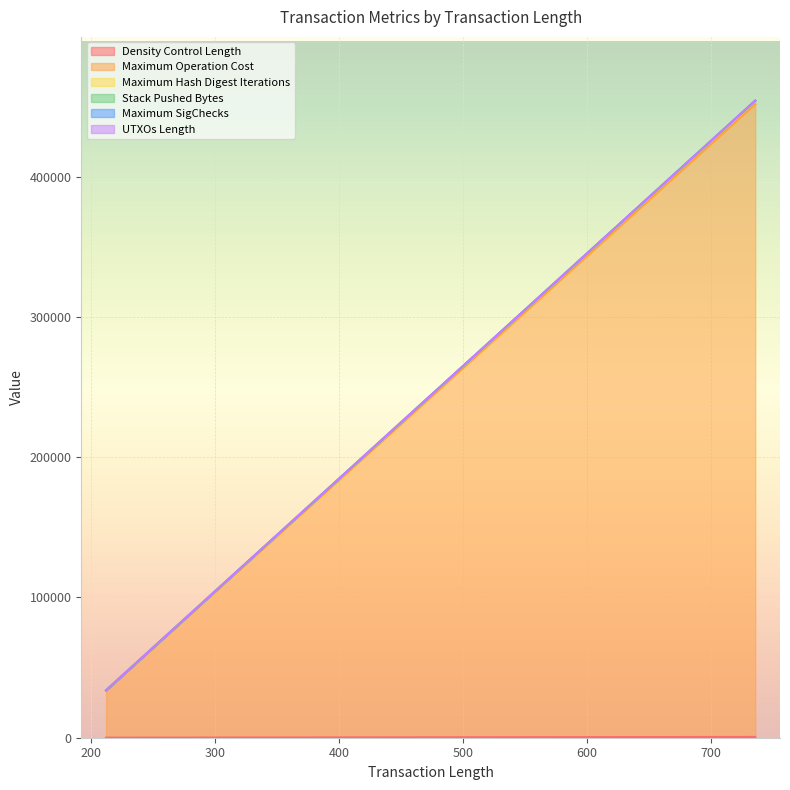

What is the sum of all Maximum Hash Digest Iterations values?

1013106